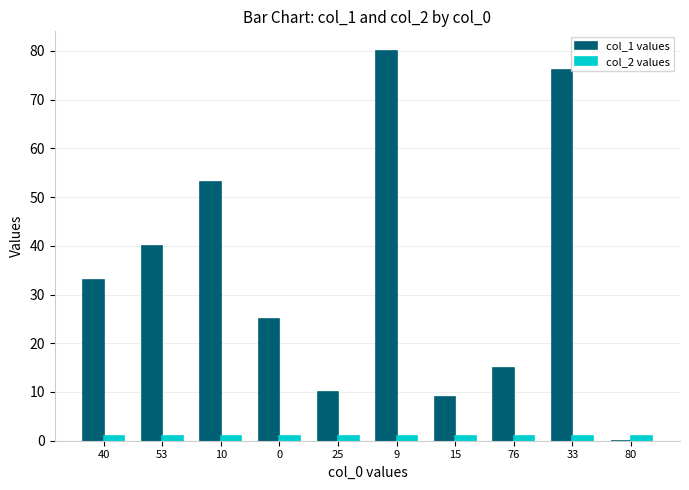

Reading right to left, extract all data points from this chart.

col_1 values: 80=0	33=76	76=15	15=9	9=80	25=10	0=25	10=53	53=40	40=33
col_2 values: 80=1	33=1	76=1	15=1	9=1	25=1	0=1	10=1	53=1	40=1